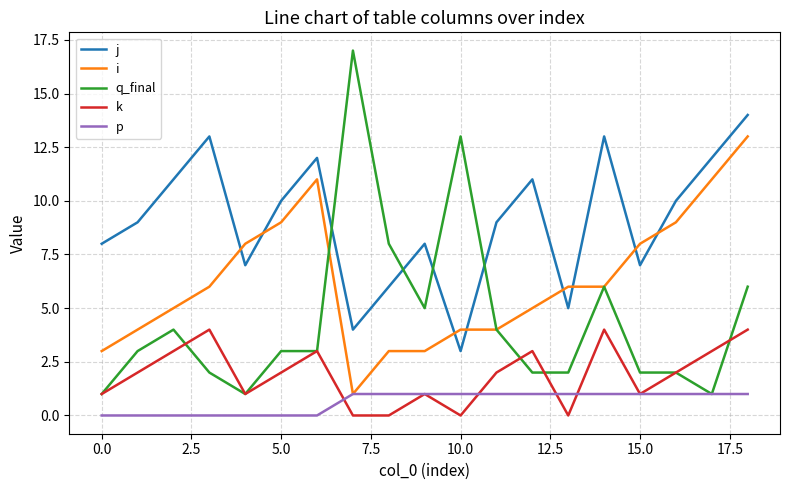

Which series has the largest range (max minus min)?

q_final